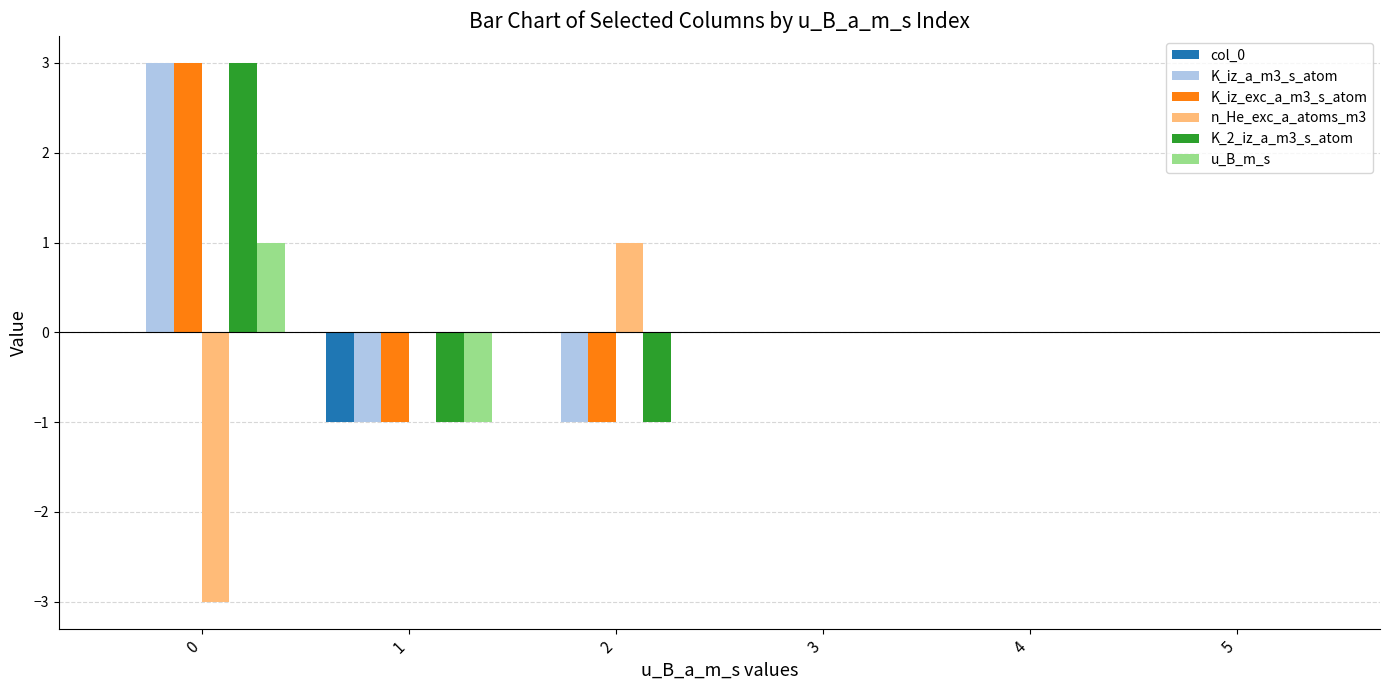

The value of K_iz_exc_a_m3_s_atom at 1 is -1. True or false?

True